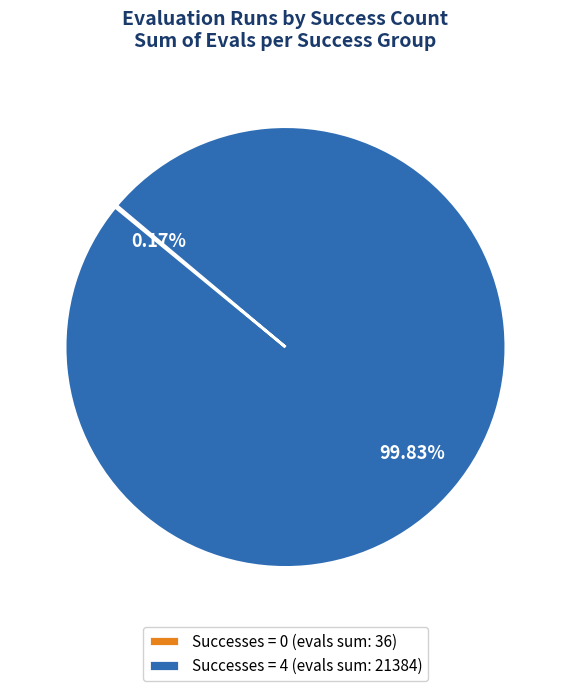

What is the majority slice?

Successes = 4 (evals sum: 21384)